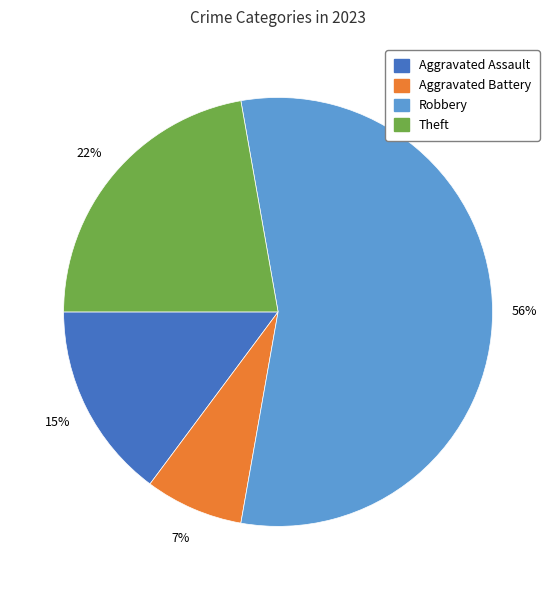

Is there a majority slice in this chart?

Yes